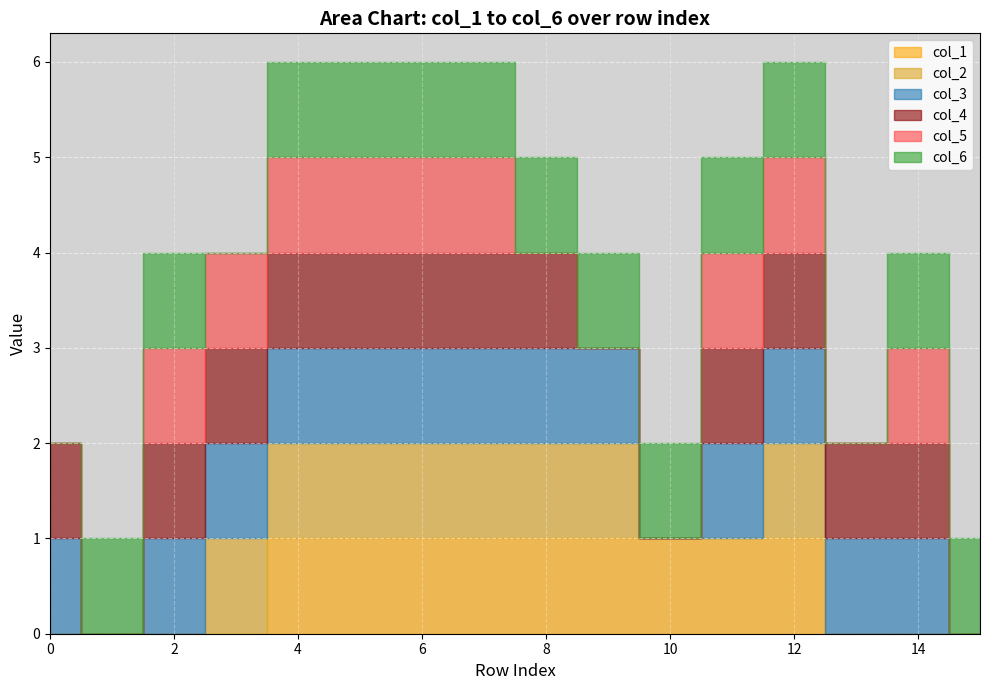

True or false: col_3 and col_4 intersect in this chart.

False